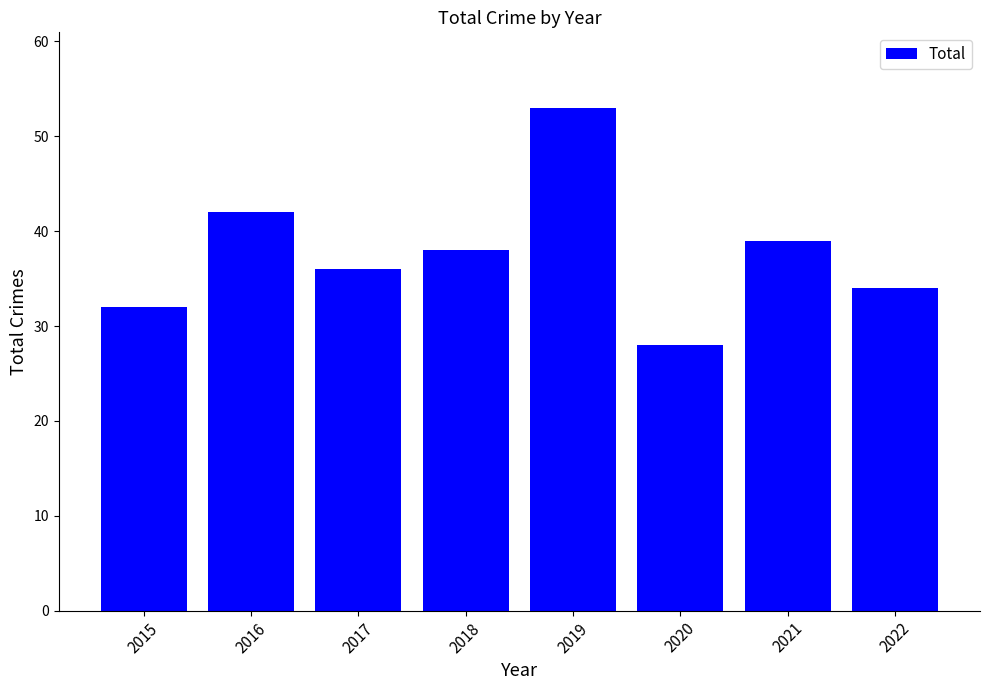

What is the difference between the maximum and minimum values?

25